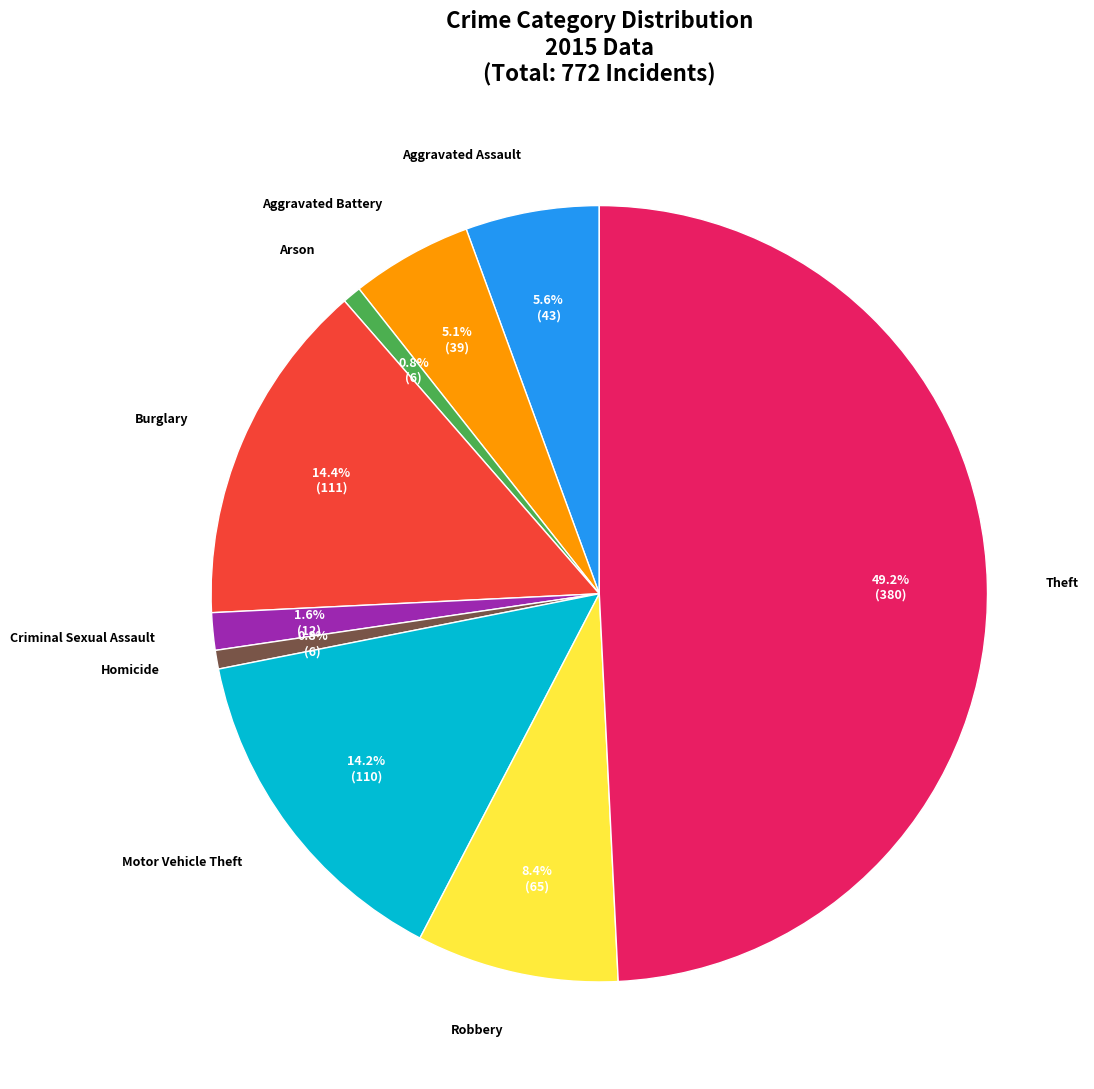

Which slice is the largest?

Theft